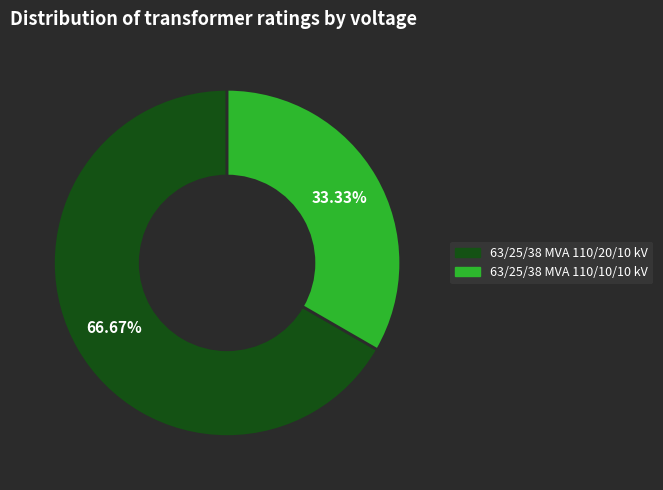

Which has a higher value, 63/25/38 MVA 110/10/10 kV or 63/25/38 MVA 110/20/10 kV?

63/25/38 MVA 110/20/10 kV